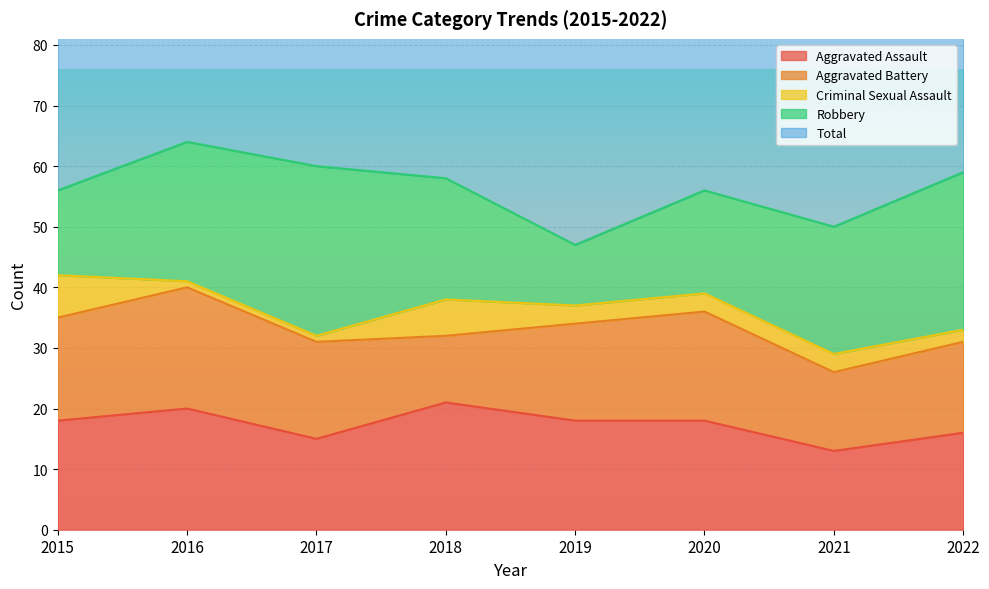

List the series in order of their peak value, highest first.

Total, Robbery, Aggravated Assault, Aggravated Battery, Criminal Sexual Assault